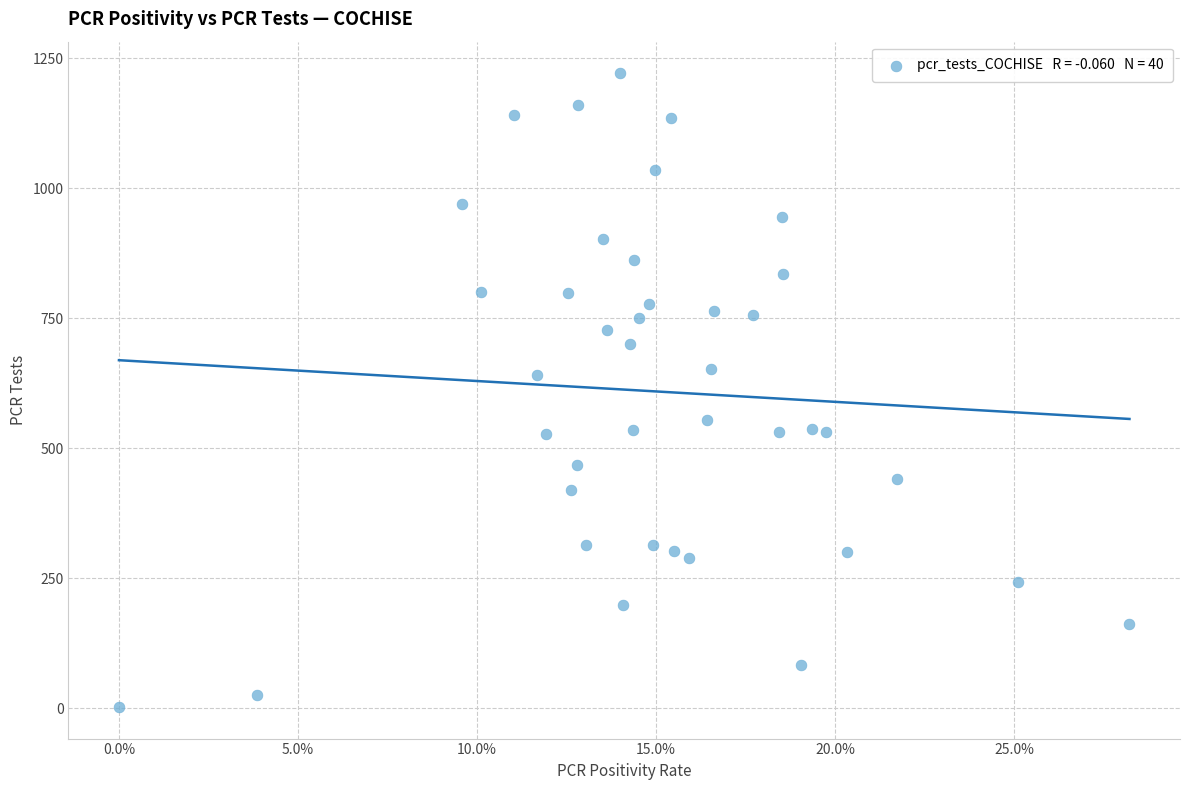

What is the range of Y values (max minus min)?

1218